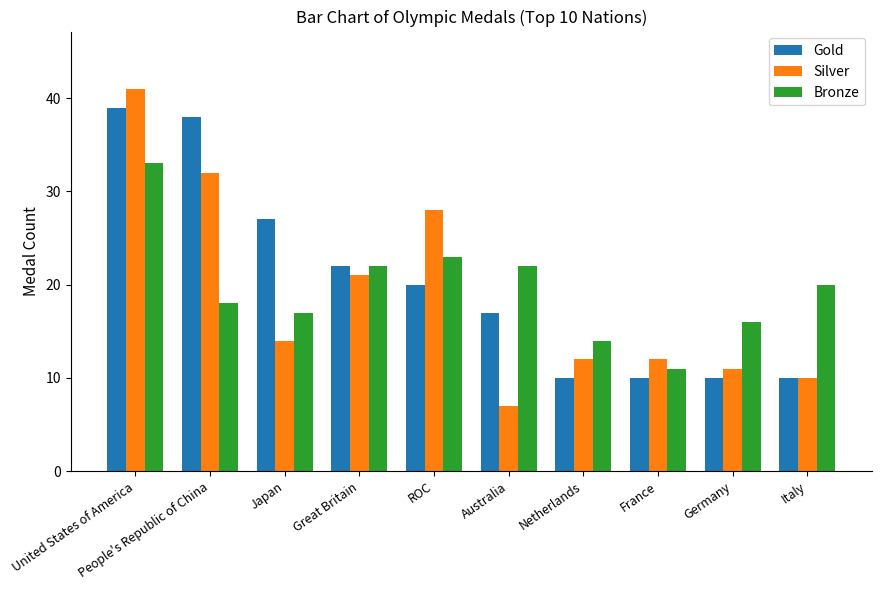

What is the difference between the maximum and minimum values in the Silver series?

34